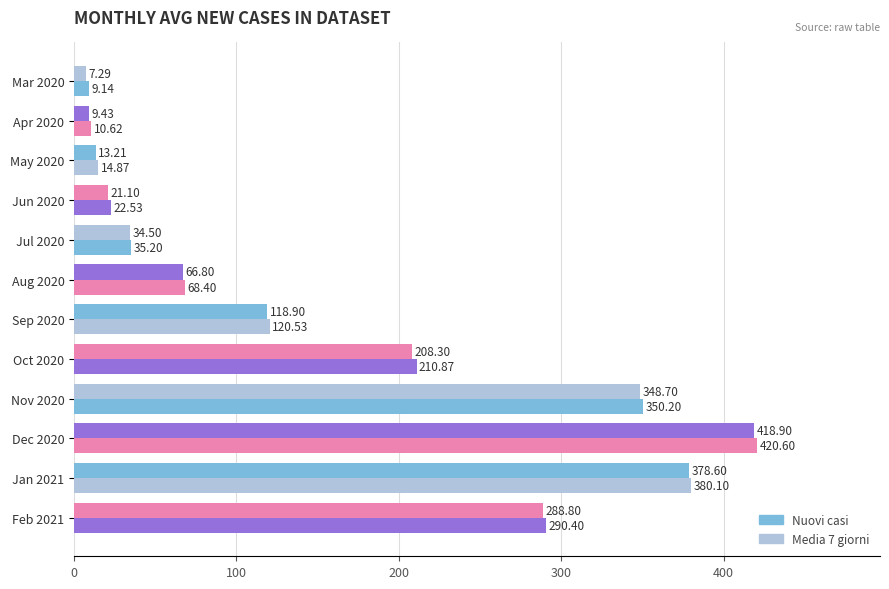

How many data points in Media 7 giorni are less than 118?

6